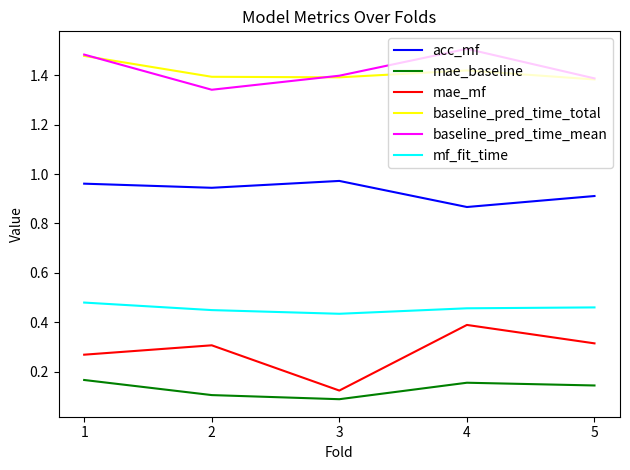

Is it true that baseline_pred_time_mean equals 1.5 at 1?

True